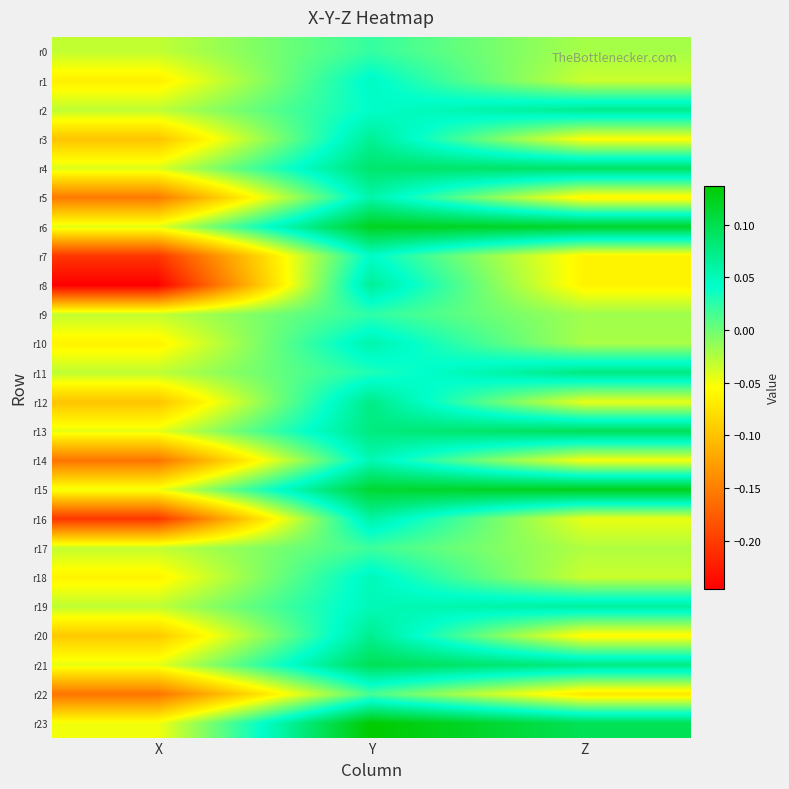

At which category is the sum across all series the highest?

Y